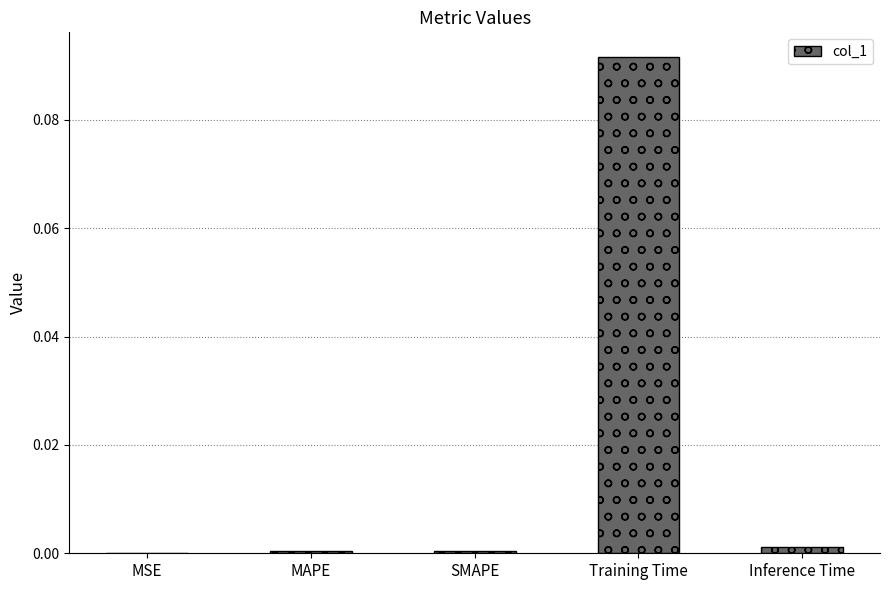

True or false: the data shows 0.0 at Training Time.

False